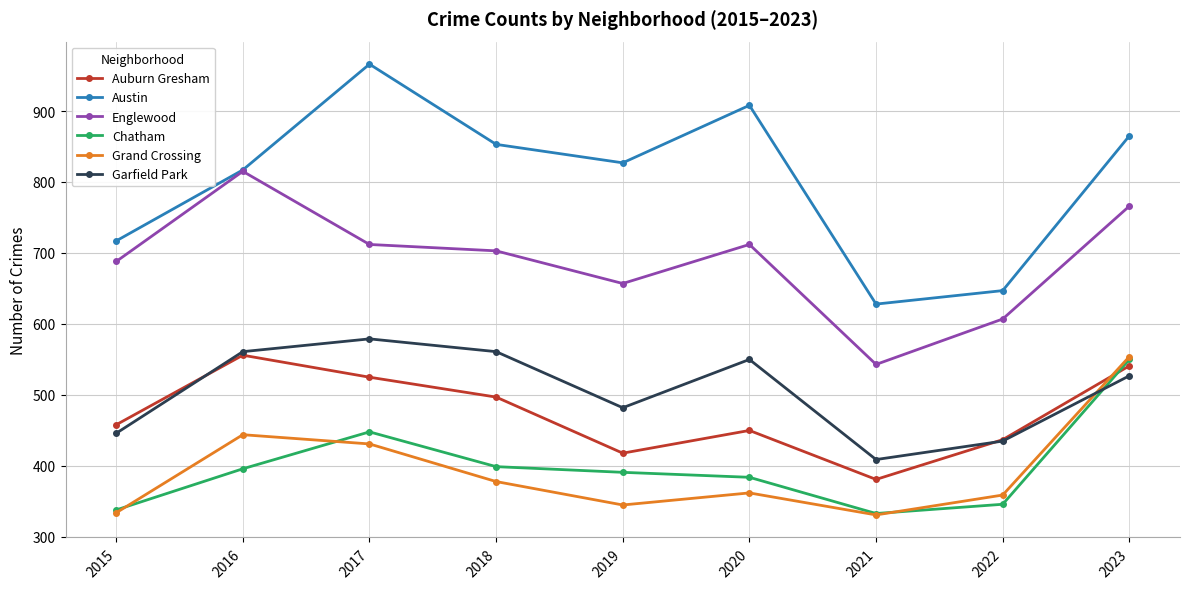

What is the smallest value displayed?

331